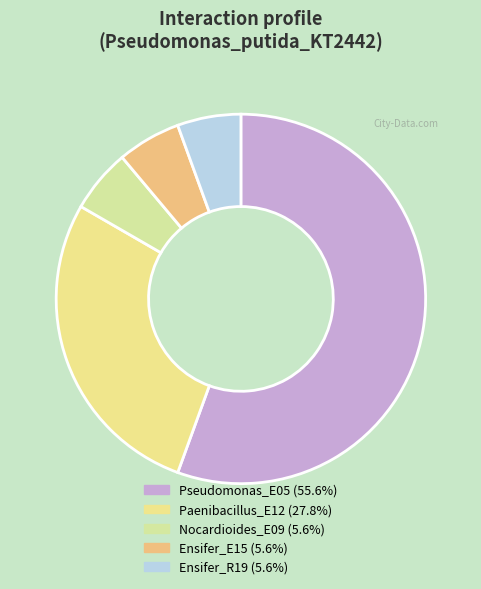

How many segments does this pie chart have?

5